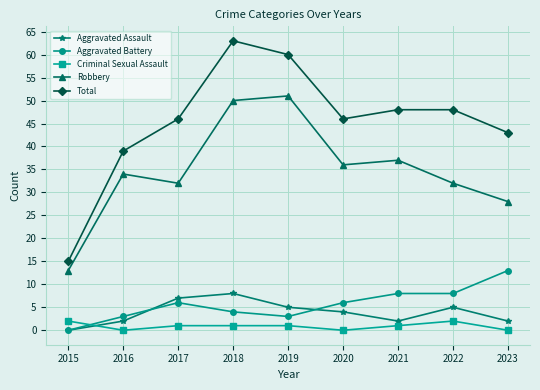

What is the difference between the Total values at 2023 and 2019?

17